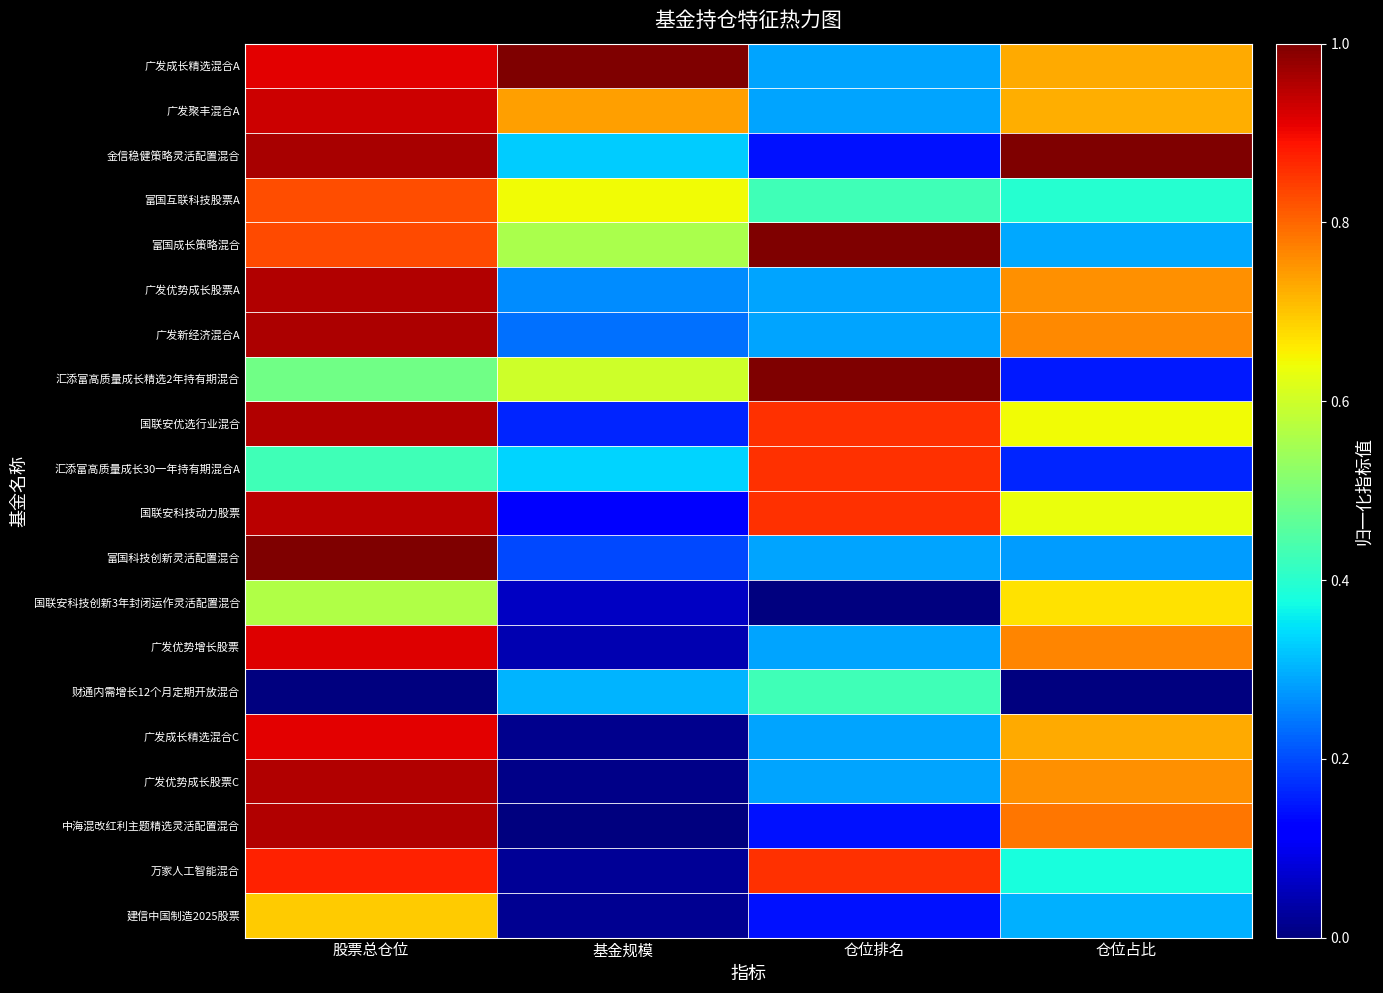

What is the difference between the highest and lowest values at 仓位占比?

1.0